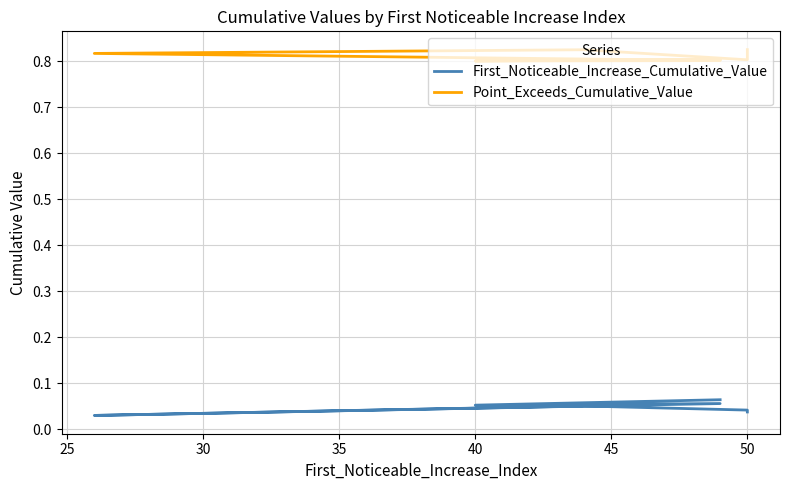

Read the Point_Exceeds_Cumulative_Value value at 50.

0.8